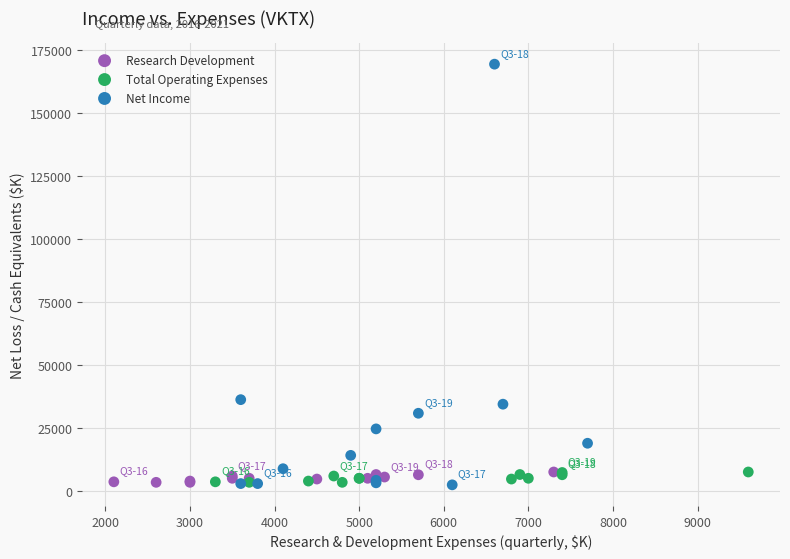

Which series reaches the maximum Y coordinate?

Net Income